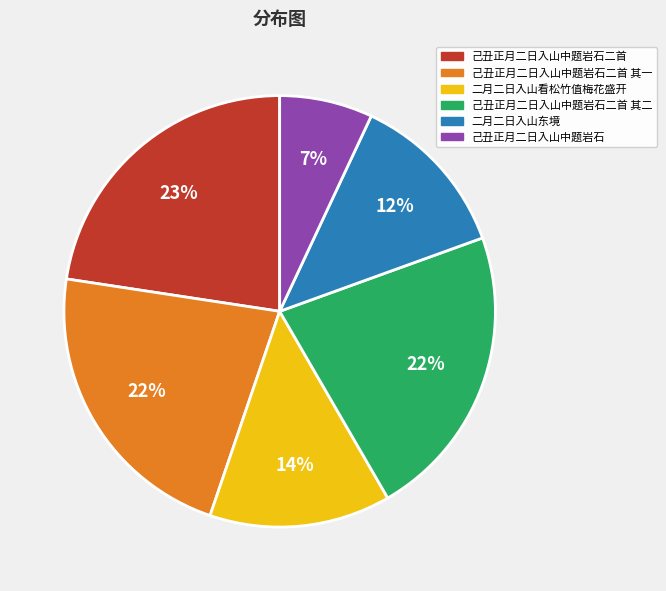

How many segments does this pie chart have?

6